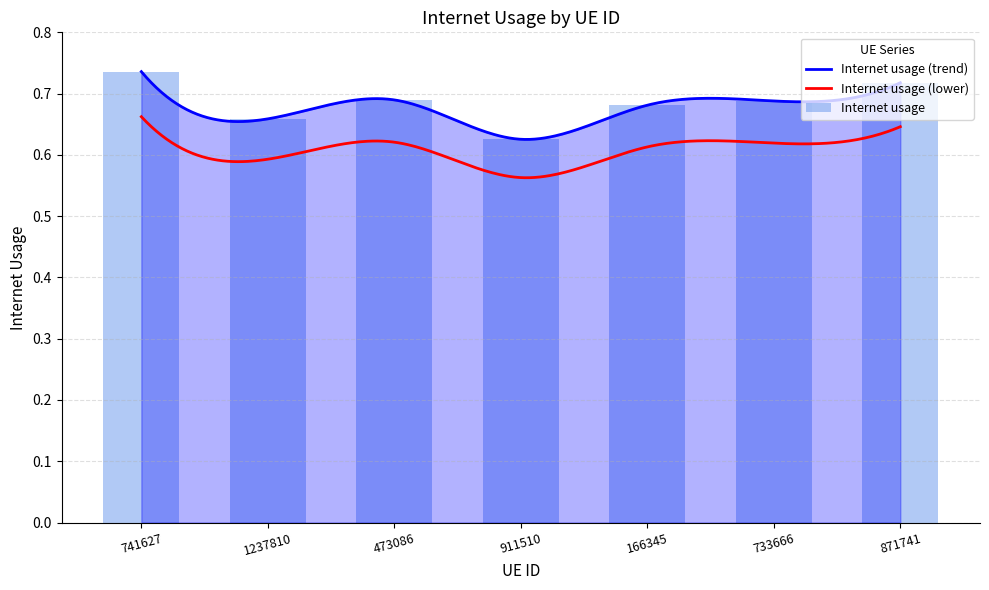

The chart shows a value of 0.7 at 741627. True or false?

True